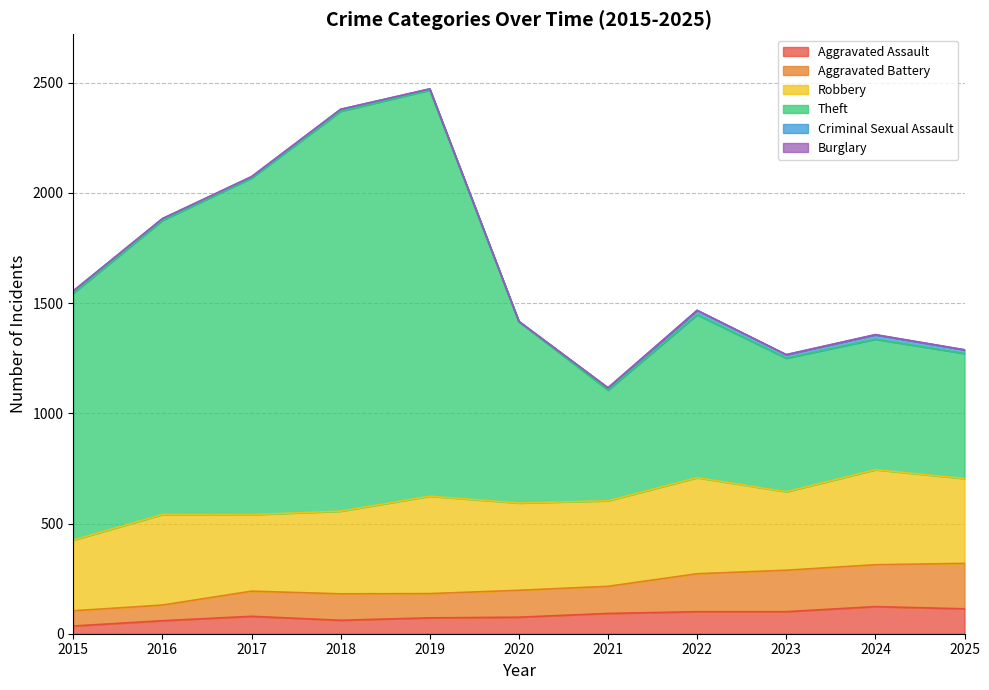

True or false: Theft and Aggravated Assault cross at least once.

False